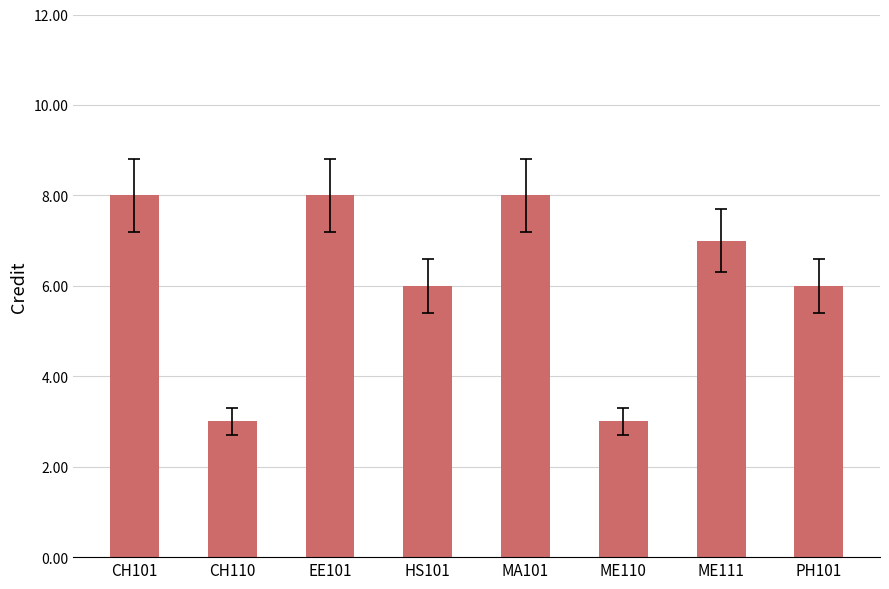

Are the bars grouped side by side (vs. stacked)?

No